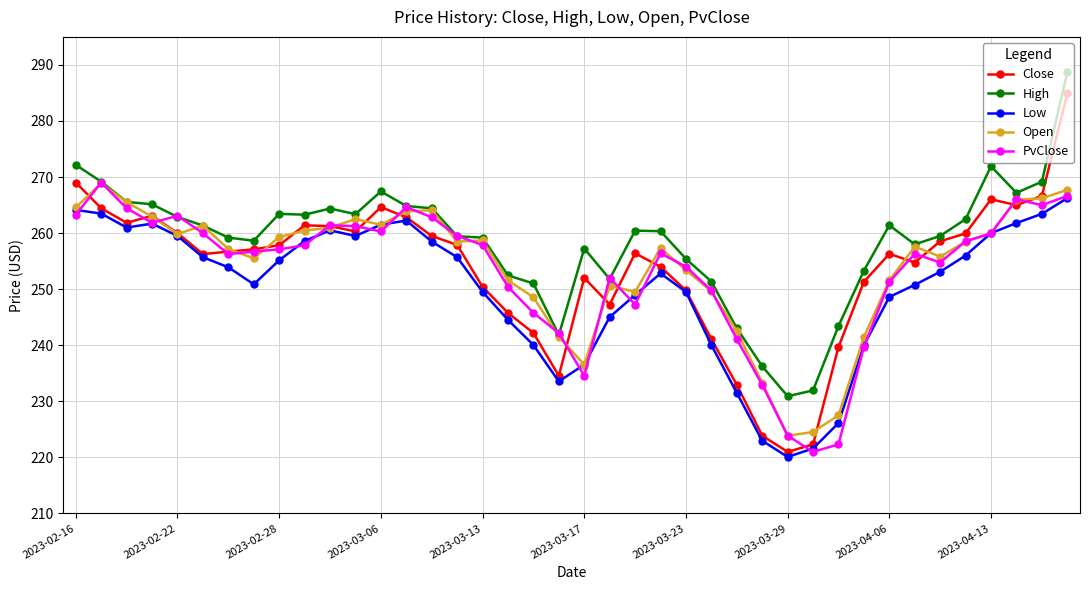

Which series has the largest total across all categories?

High